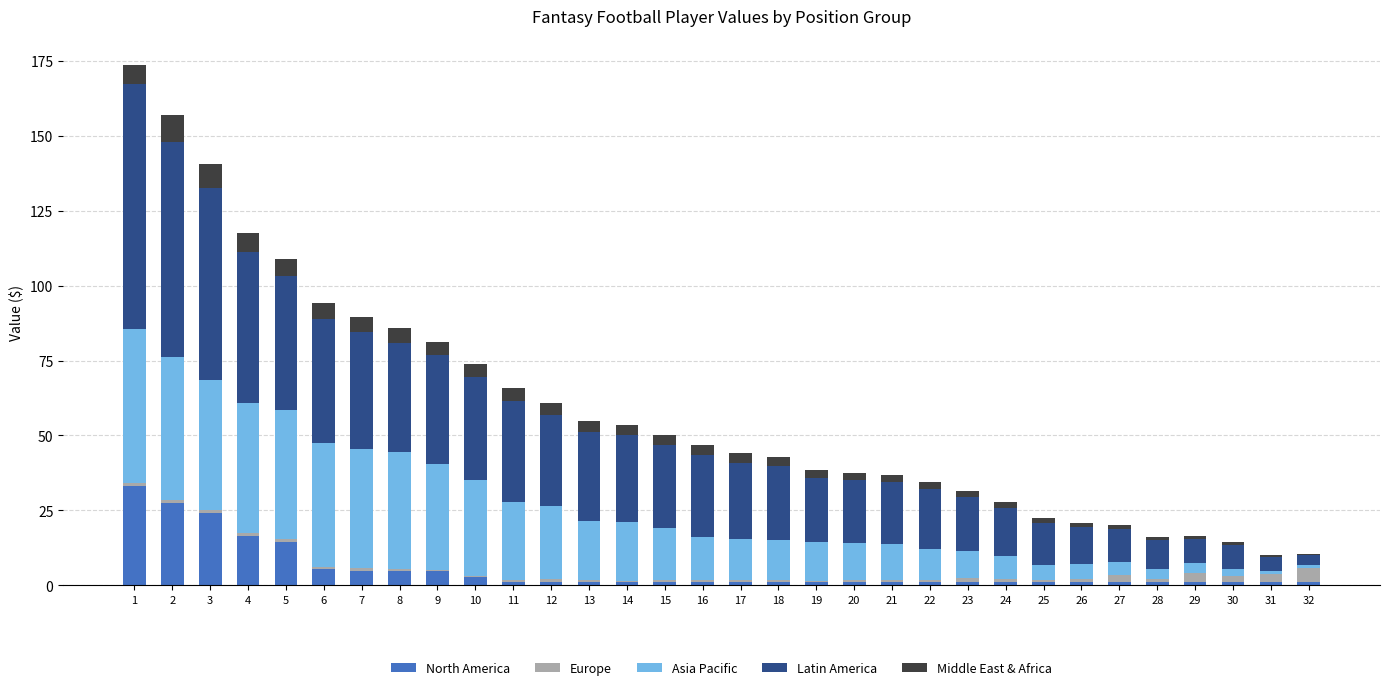

True or false: North America has a value of 1.0 at 17.

True